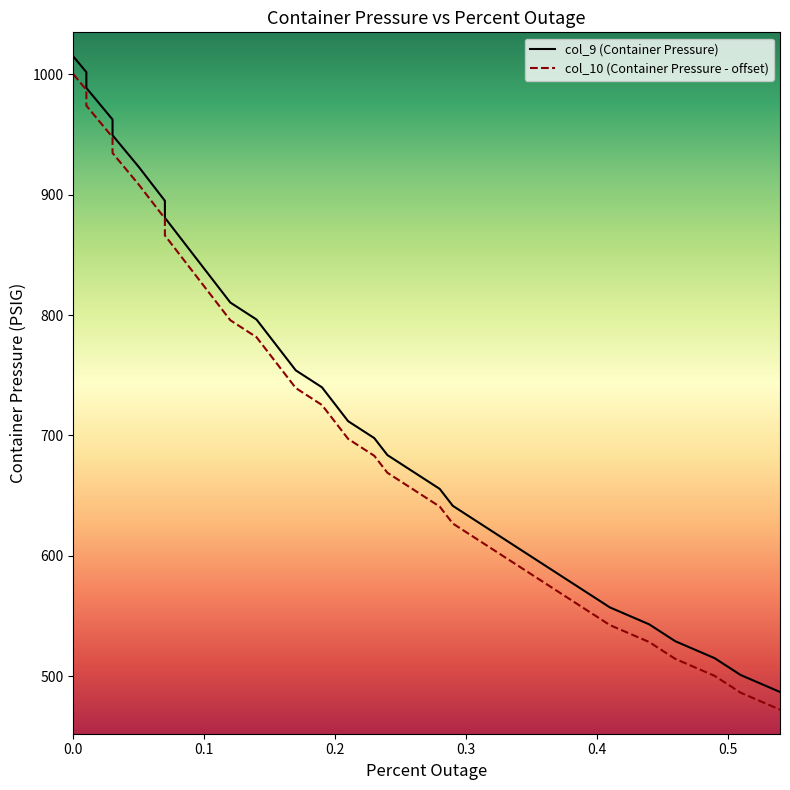

What is the label of the 29th point from the left?

0.31